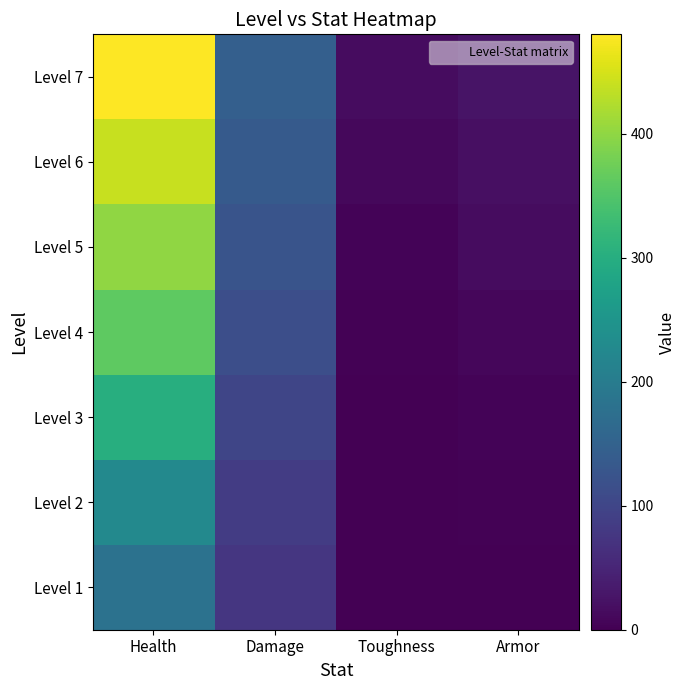

Between Armor and Toughness, which is larger?

Armor